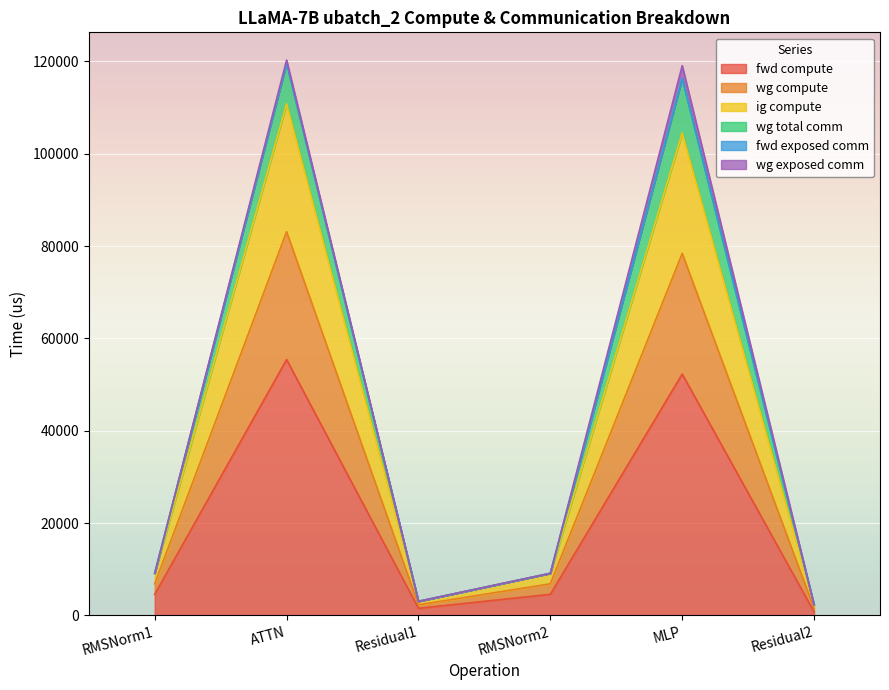

At which category is the sum across all series the highest?

ATTN